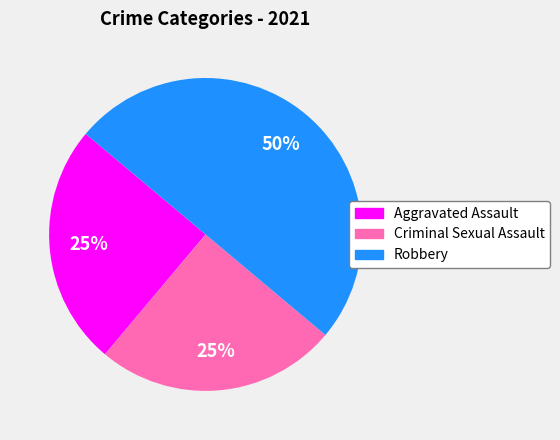

To the nearest percent, what is the average slice percentage?

33%